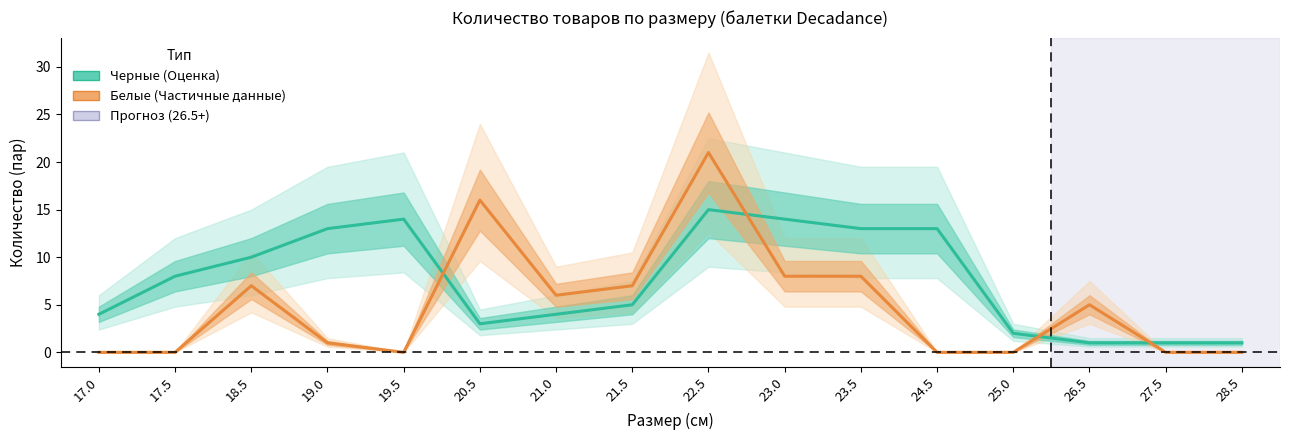

Reading right to left, what are all the values shown in this chart?

Черные (Decadance): 1	1	1	2	13	13	14	15	5	4	3	14	13	10	8	4
Белые (Decadance): 0	0	5	0	0	8	8	21	7	6	16	0	1	7	0	0